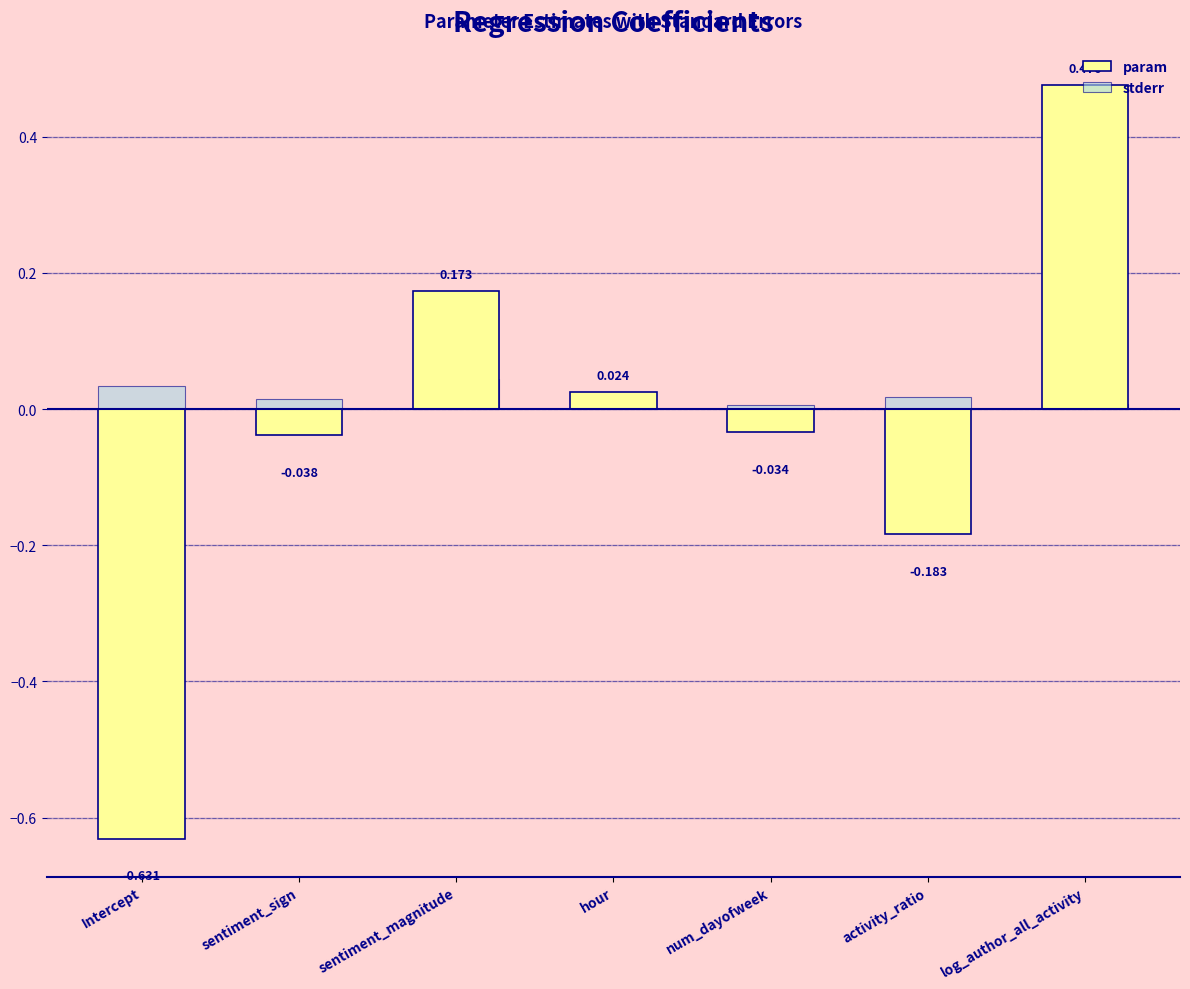

Which category has the highest value in the stderr series?

sentiment_magnitude